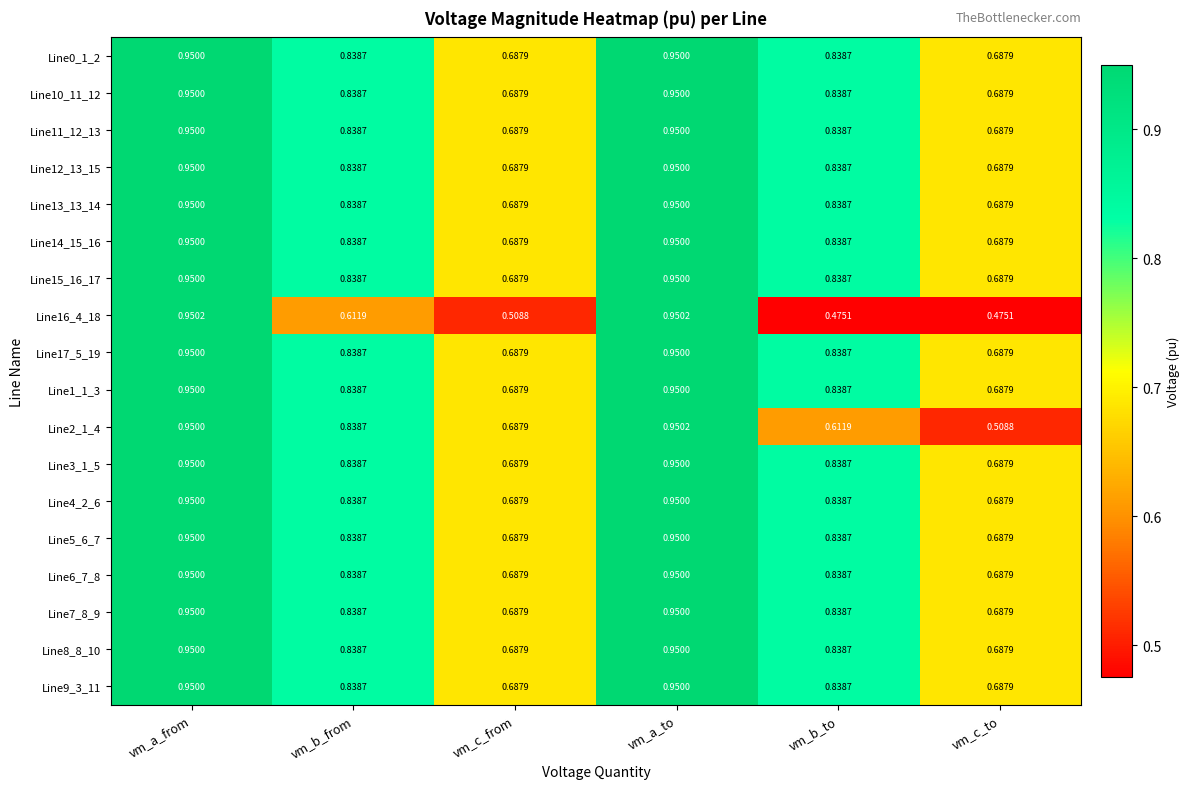

At which category is the sum across all series the highest?

vm_a_to